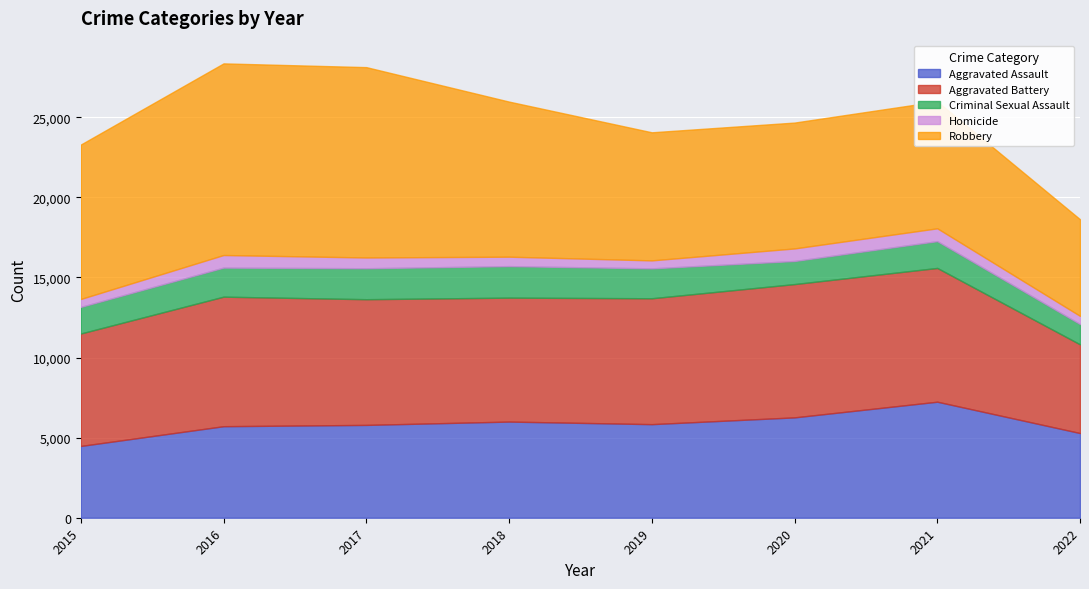

What is the average value of the Aggravated Assault series?

5827